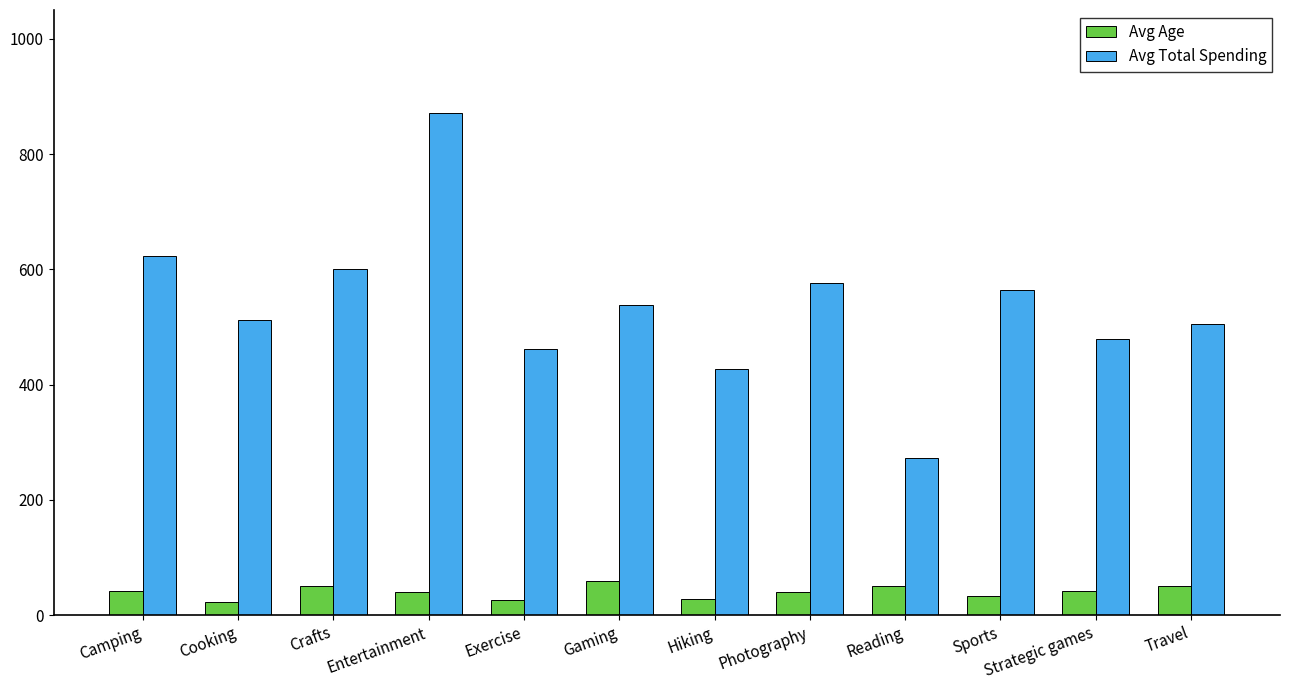

How many bars are there in total?

24